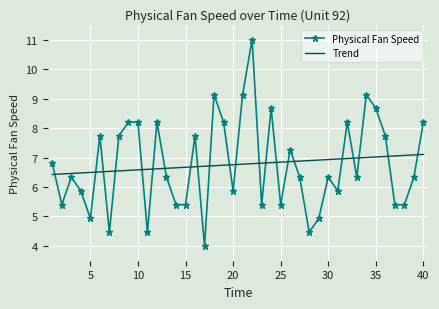

List the series in order of their peak value, highest first.

Physical Fan Speed, Trend